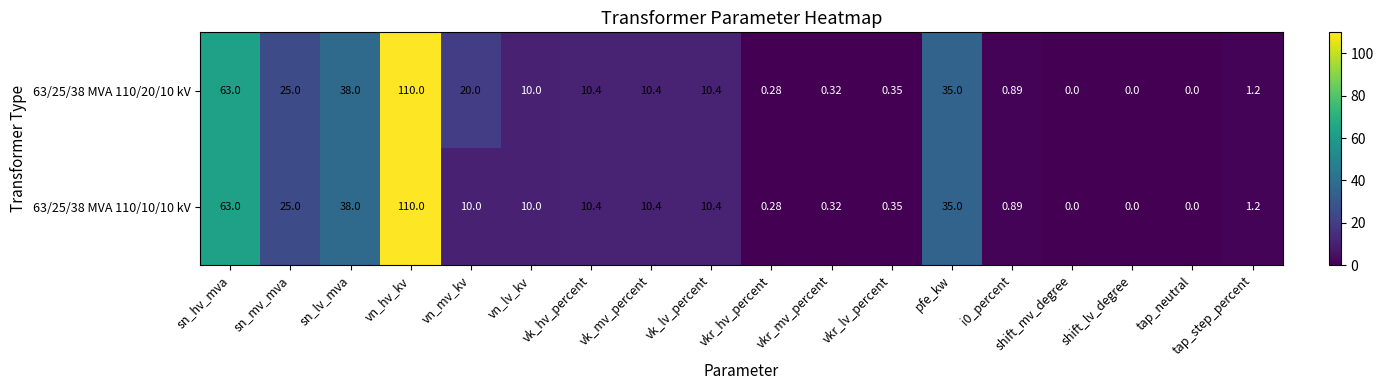

Which series has the largest total across all categories?

63/25/38 MVA 110/20/10 kV